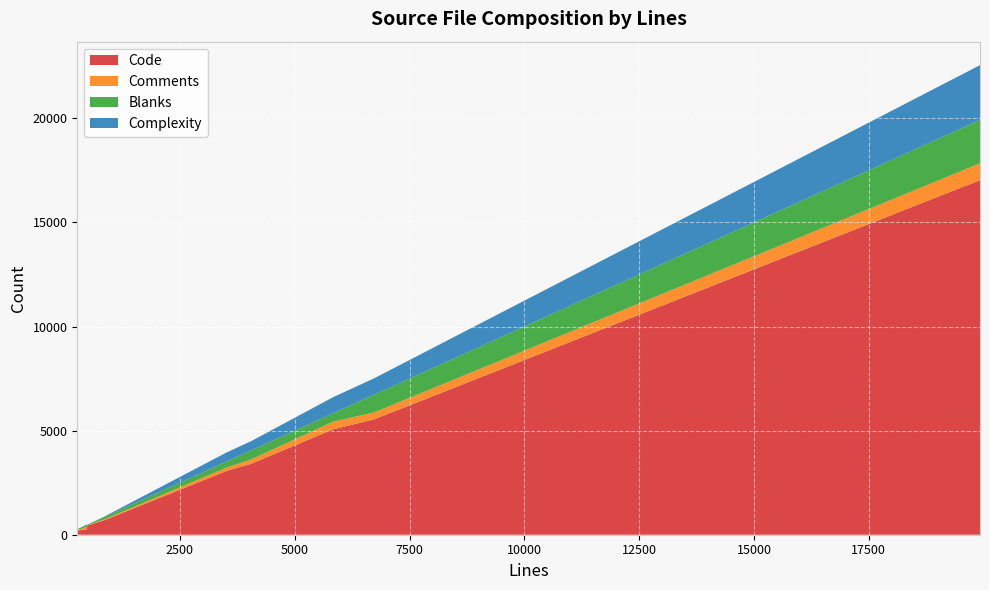

What is the highest value of the Code series?

17028